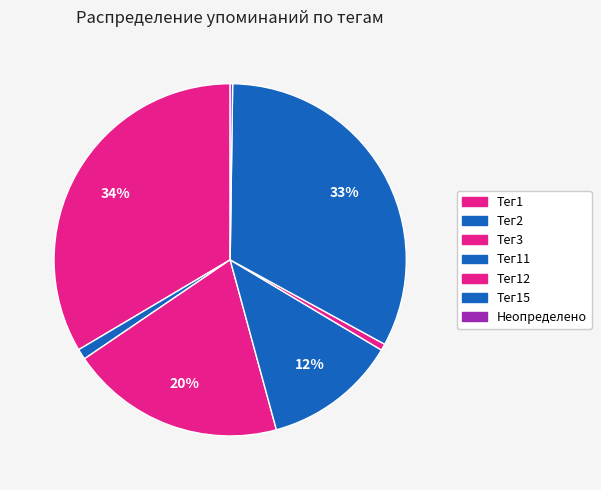

What is the largest slice in the pie chart?

Тег1